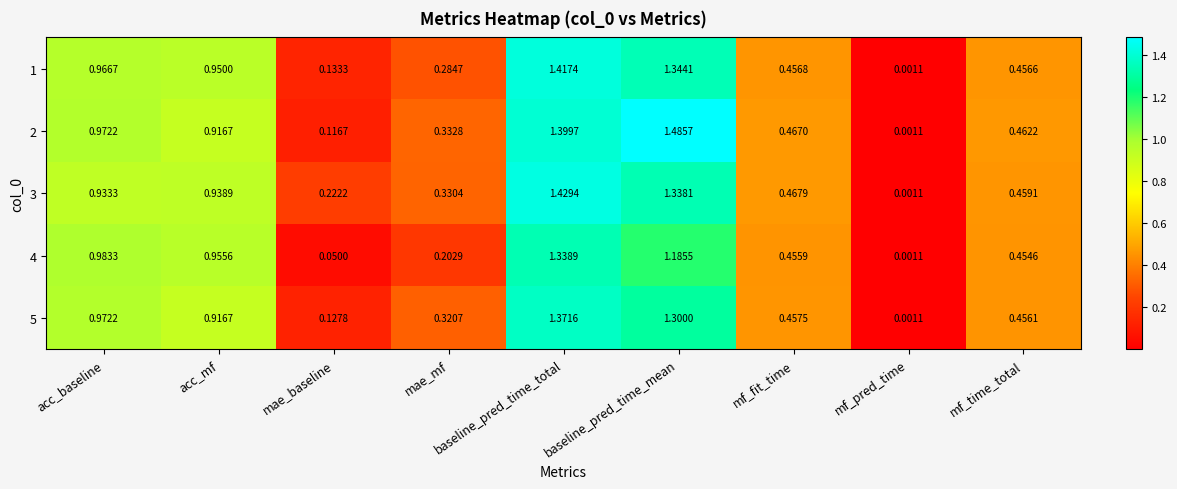

At which category is the sum across all series the highest?

baseline_pred_time_total